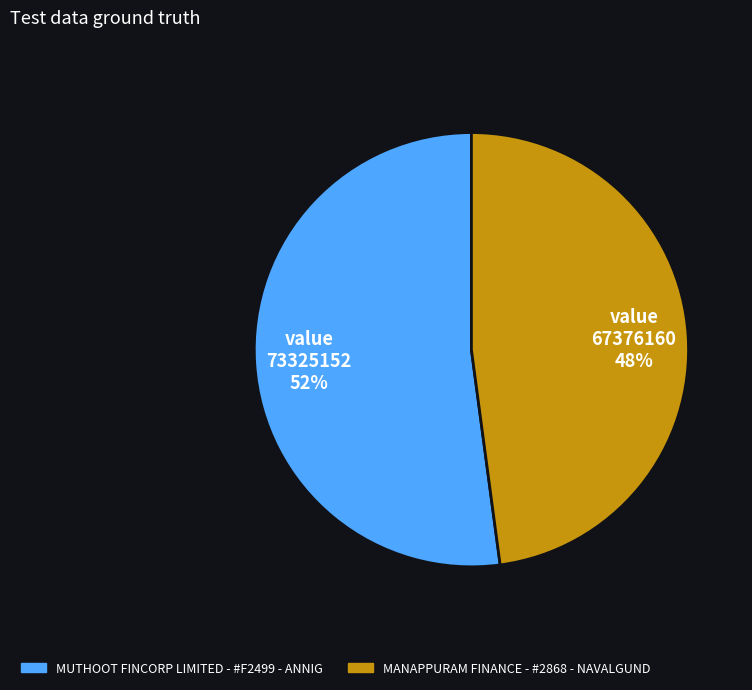

To the nearest percent, what is the difference between the MANAPPURAM FINANCE - #2868 - NAVALGUND and MUTHOOT FINCORP LIMITED - #F2499 - ANNIG slice percentages?

4%